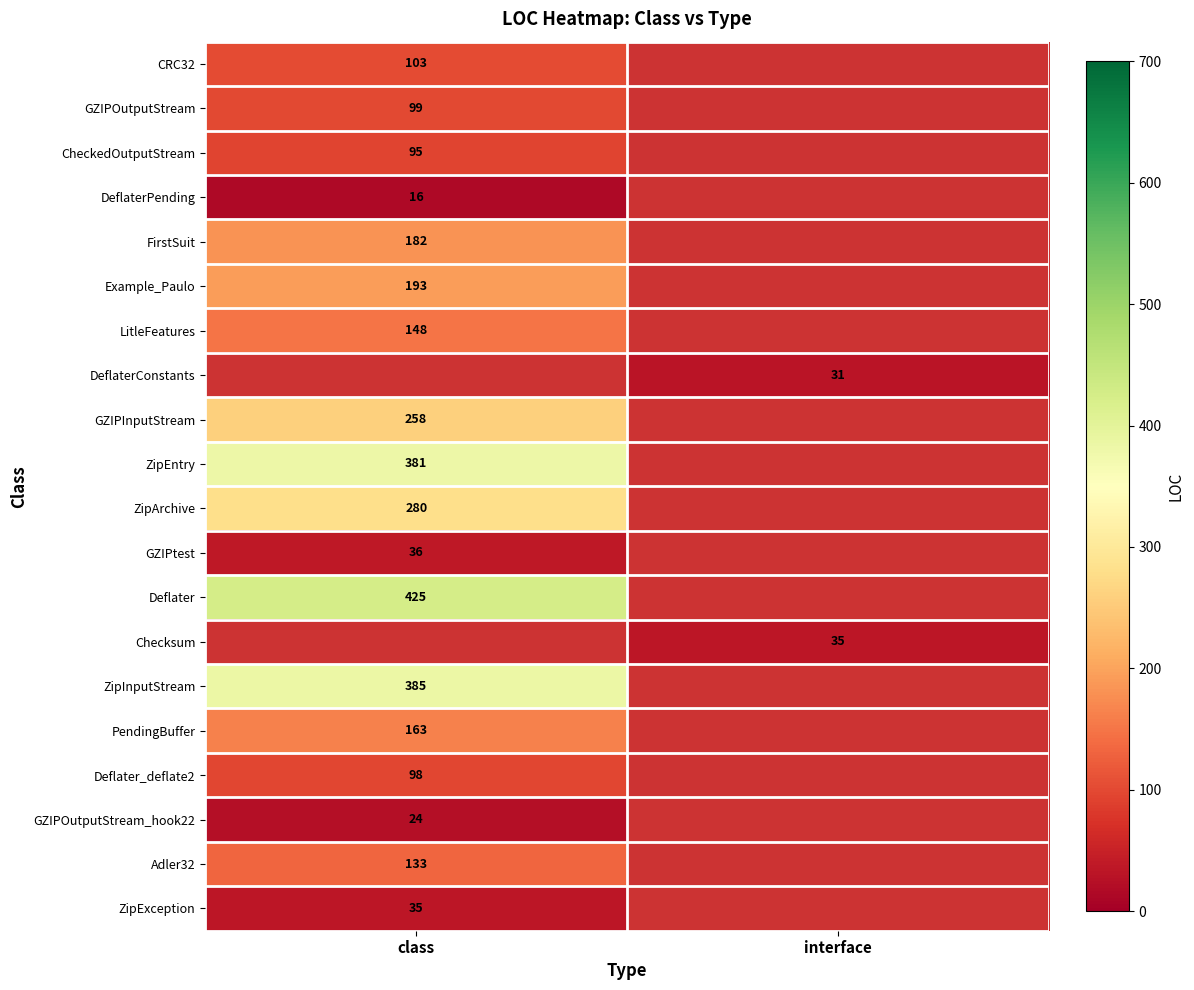

What is the greatest value displayed?

425.0